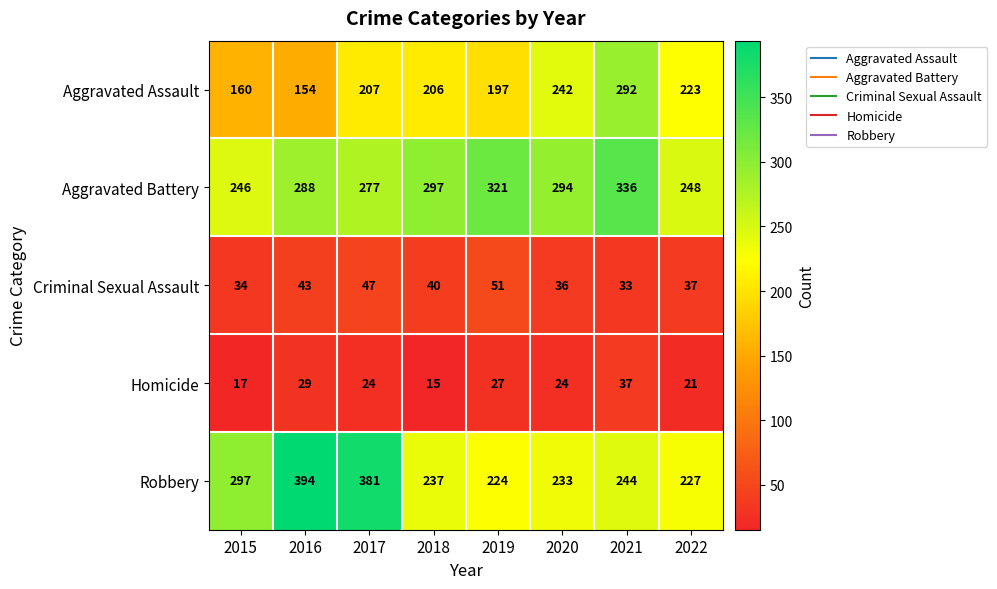

Where does the Robbery series first go above 244?

2015